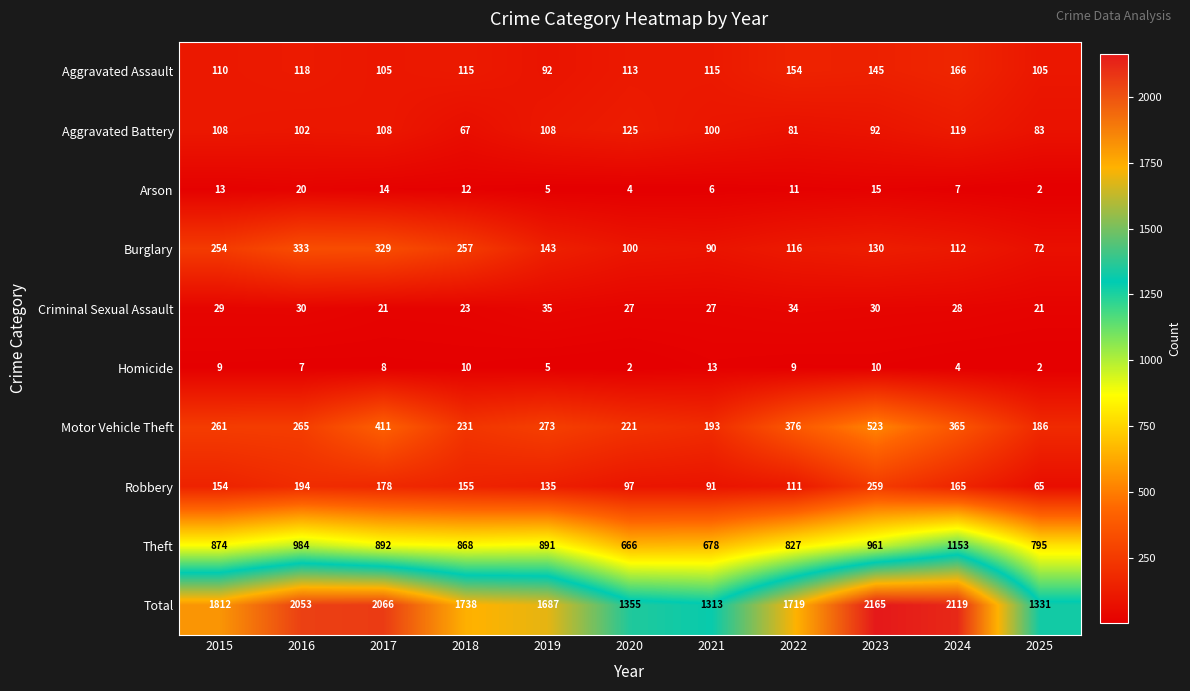

What value does the Total series have at 2019, to the nearest 50?

1700